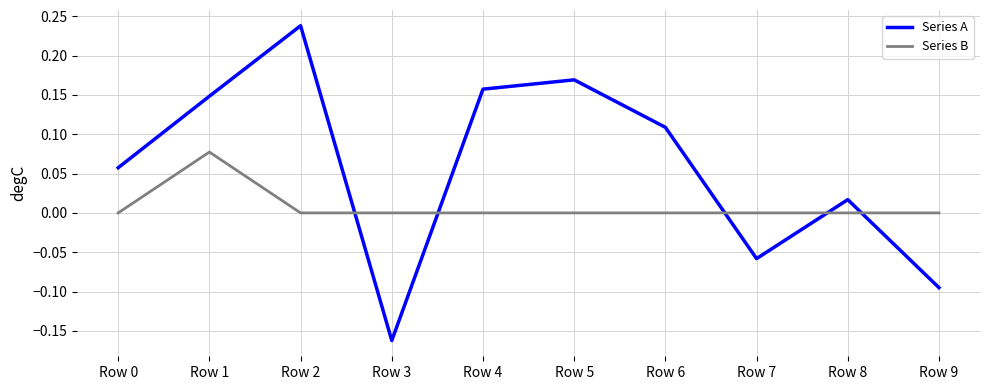

At which label does Series B reach its peak?

Row 1